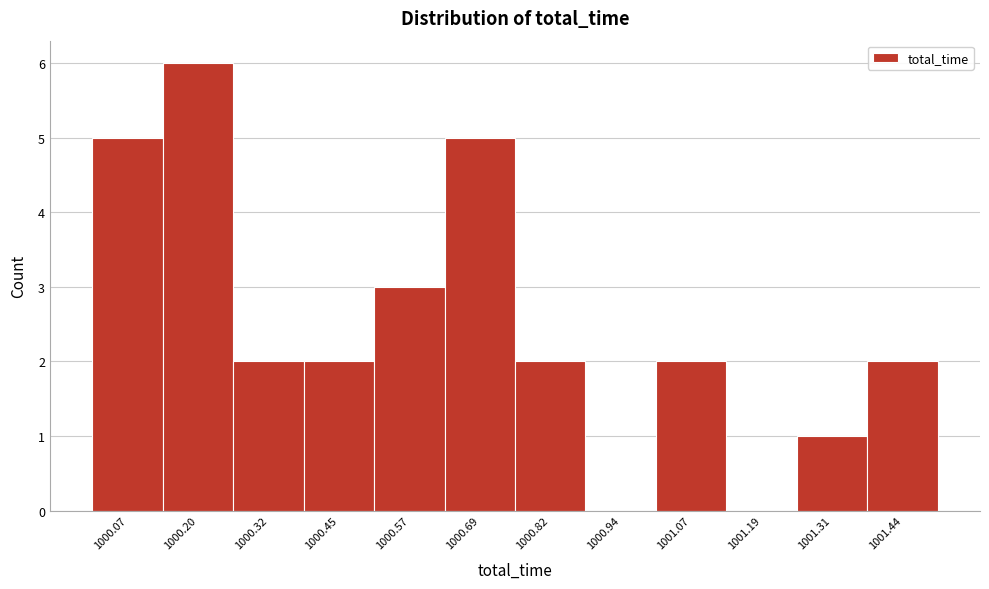

Reading left to right, transcribe this chart: for each bar, give the range it covers on the x-axis and its height. Neither the bar edges nor the heights are printed on the chart, so give them approximately, as read against the axes.

1000.02 to 1000.14: 5
1000.14 to 1000.26: 6
1000.26 to 1000.38: 2
1000.38 to 1000.50: 2
1000.50 to 1000.64: 3
1000.64 to 1000.76: 5
1000.76 to 1000.88: 2
1000.88 to 1001.00: 0
1001.00 to 1001.12: 2
1001.12 to 1001.26: 0
1001.26 to 1001.38: 1
1001.38 to 1001.50: 2